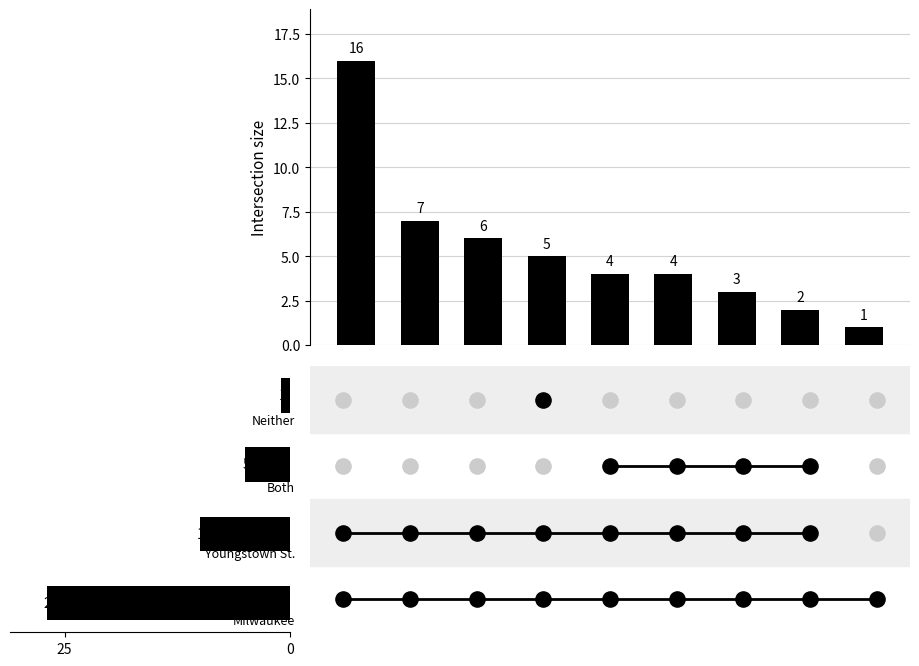

What is the ratio of the value at 9 to the value at 8?

0.5